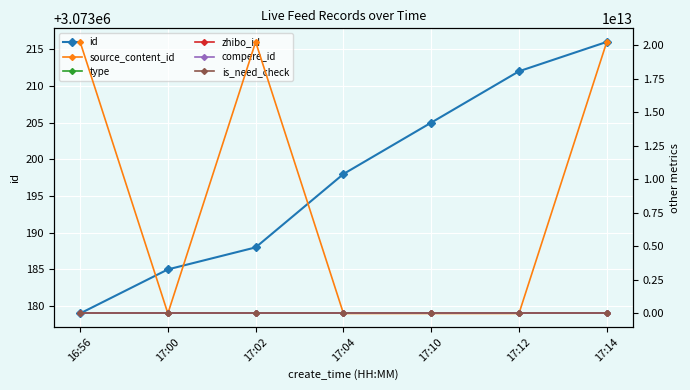

What are all the series names shown in the legend?

id, source_content_id, type, zhibo_id, compere_id, is_need_check